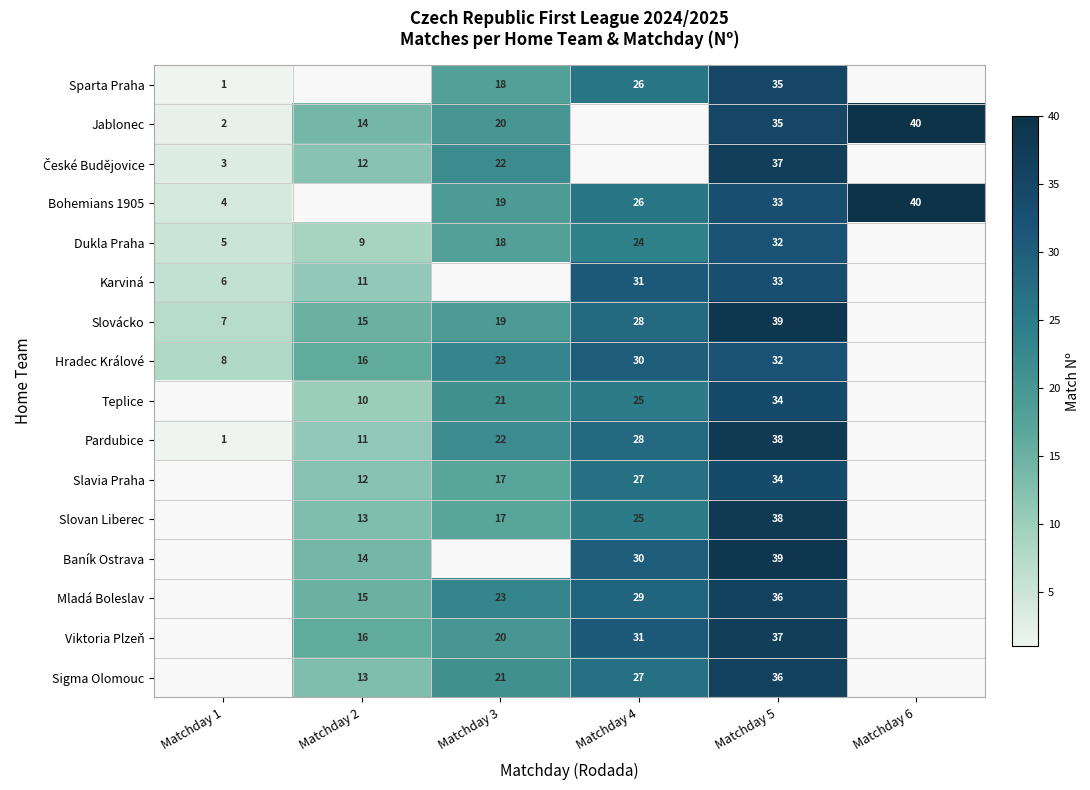

The Slavia Praha series shows 20 at Matchday 2. True or false?

False